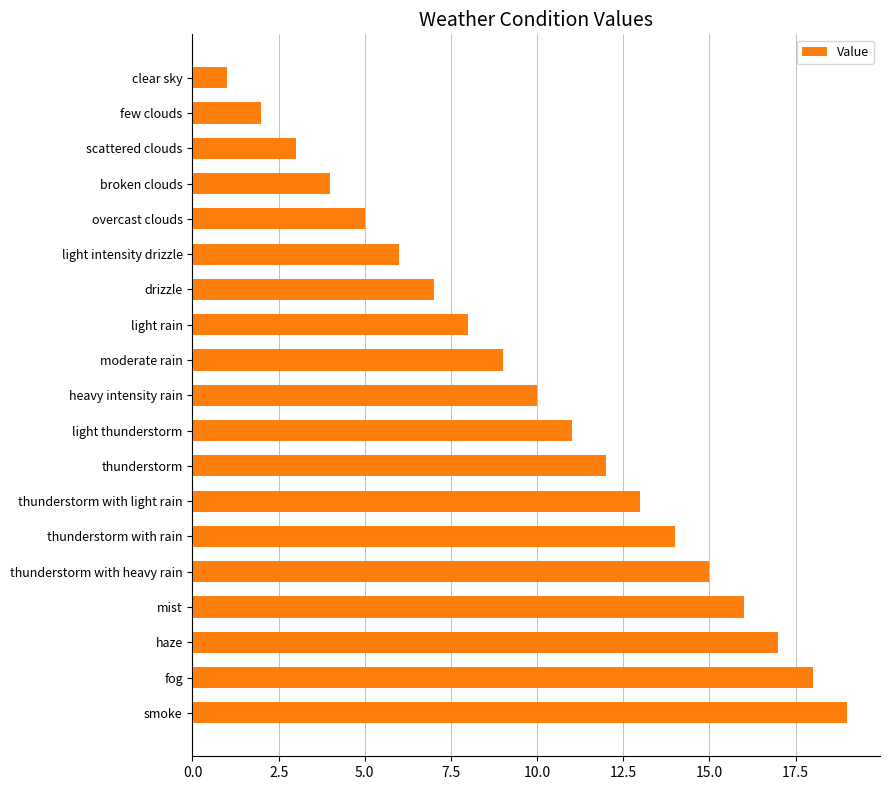

Which has a higher value, mist or haze?

haze